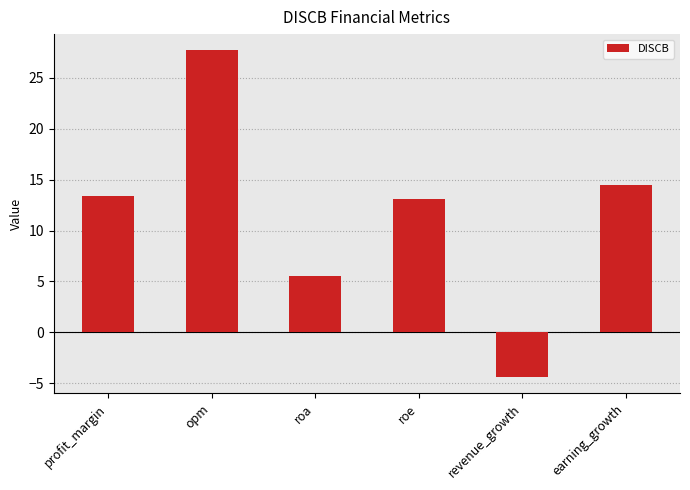

What is the label of the 1st bar from the left?

profit_margin